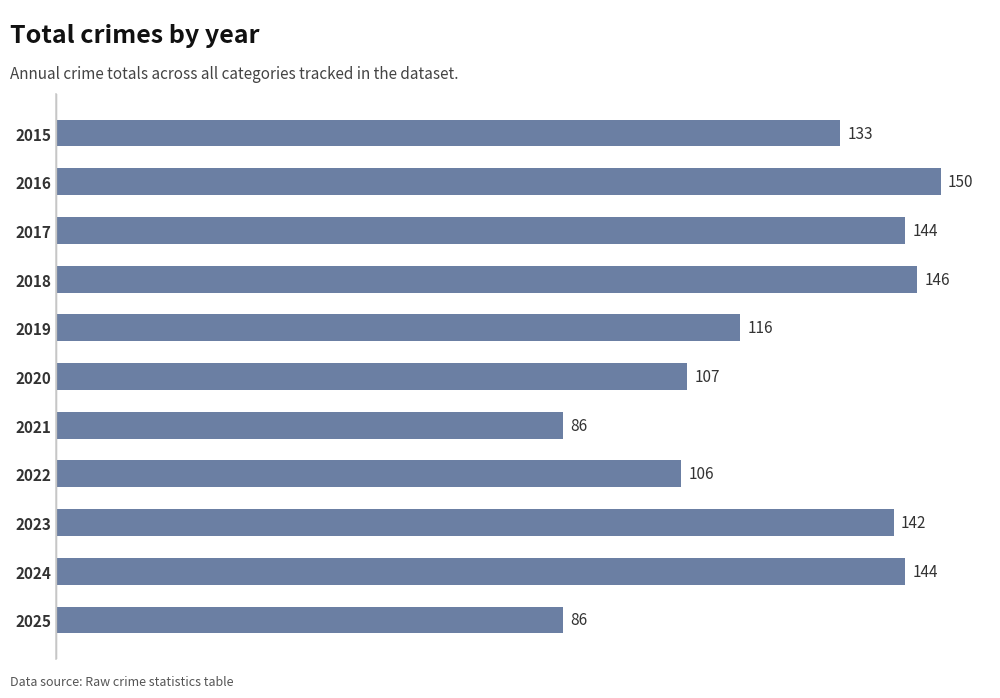

What is the smallest value displayed?

86